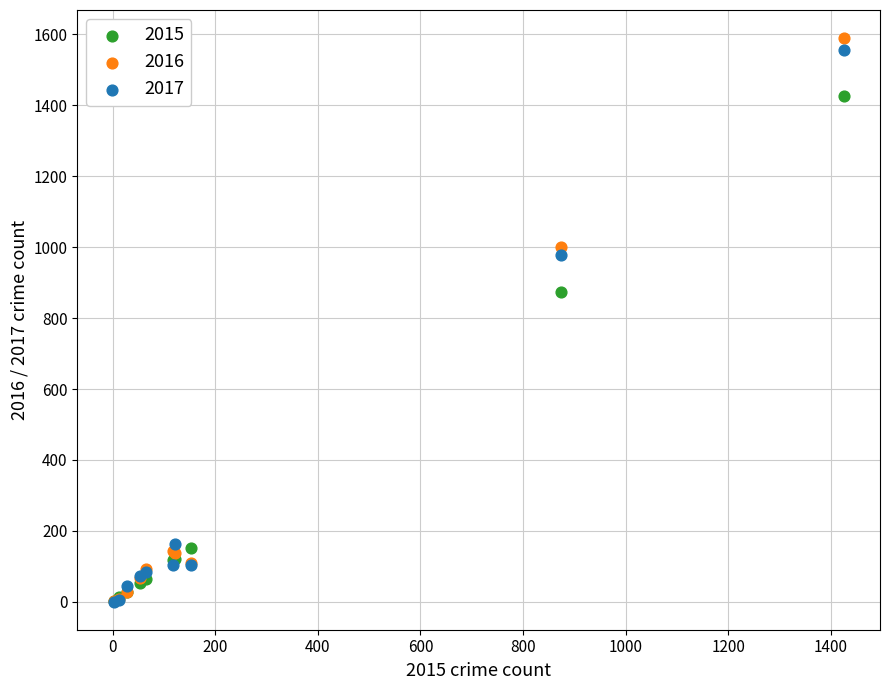

In the 2016 series, what Y value is closest to 795?

999